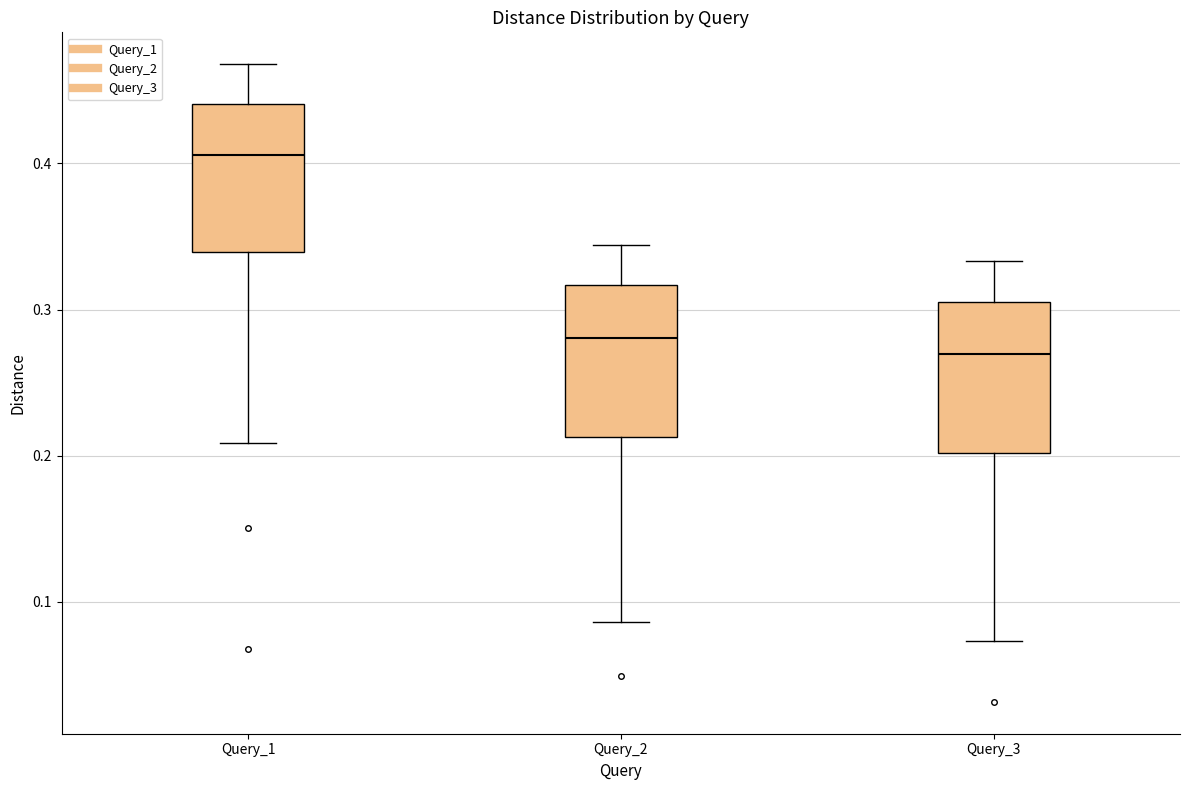

Reading left to right, transcribe this box plot: for each box, give where its median line is, the range the box spans, and where its two whiskers end, as read against the y-axis. The values are not printed on the chart, so give them approximately, as read against the axis.

Query_1: median 0.41, box 0.34 to 0.44, whiskers 0.21 to 0.47
Query_2: median 0.28, box 0.21 to 0.32, whiskers 0.09 to 0.34
Query_3: median 0.27, box 0.20 to 0.31, whiskers 0.07 to 0.33